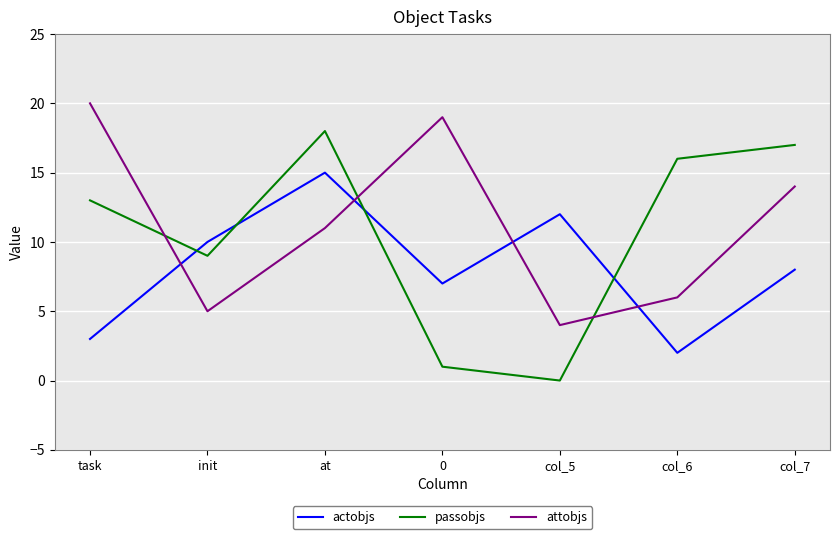

True or false: attobjs and actobjs intersect in this chart.

True